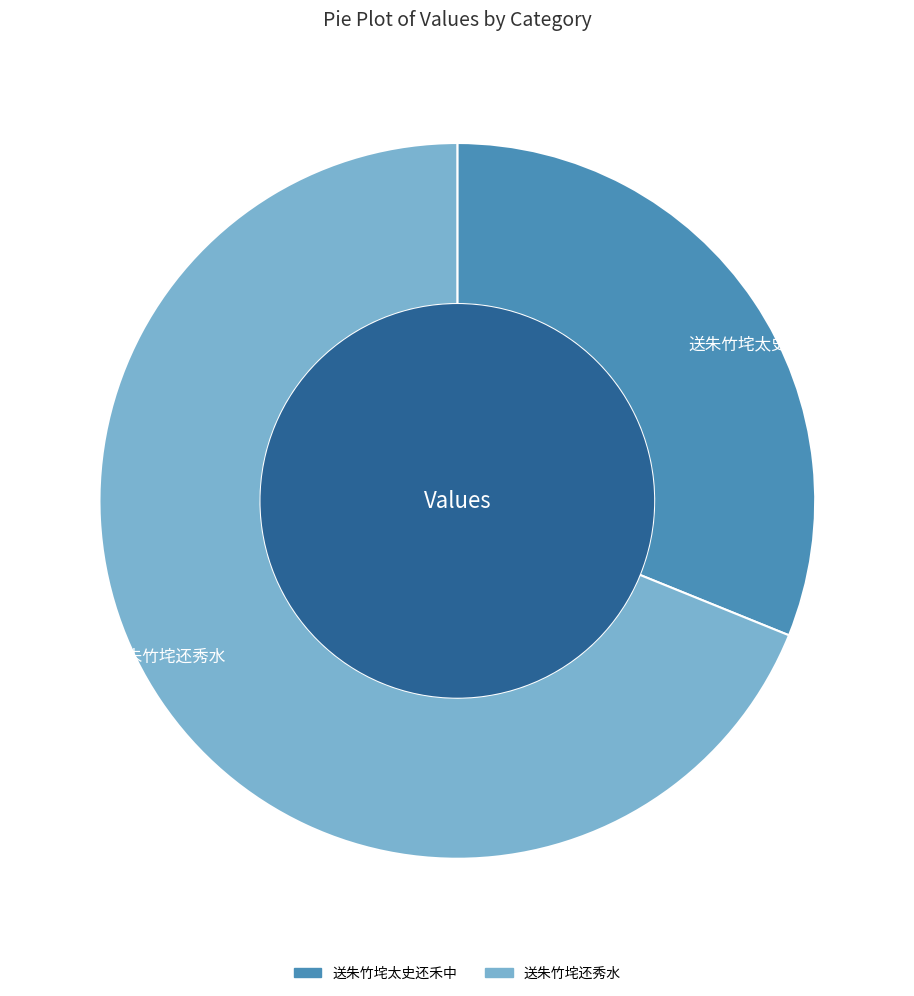

Is it true that 送朱竹垞太史还禾中 is 31% of the pie?

True